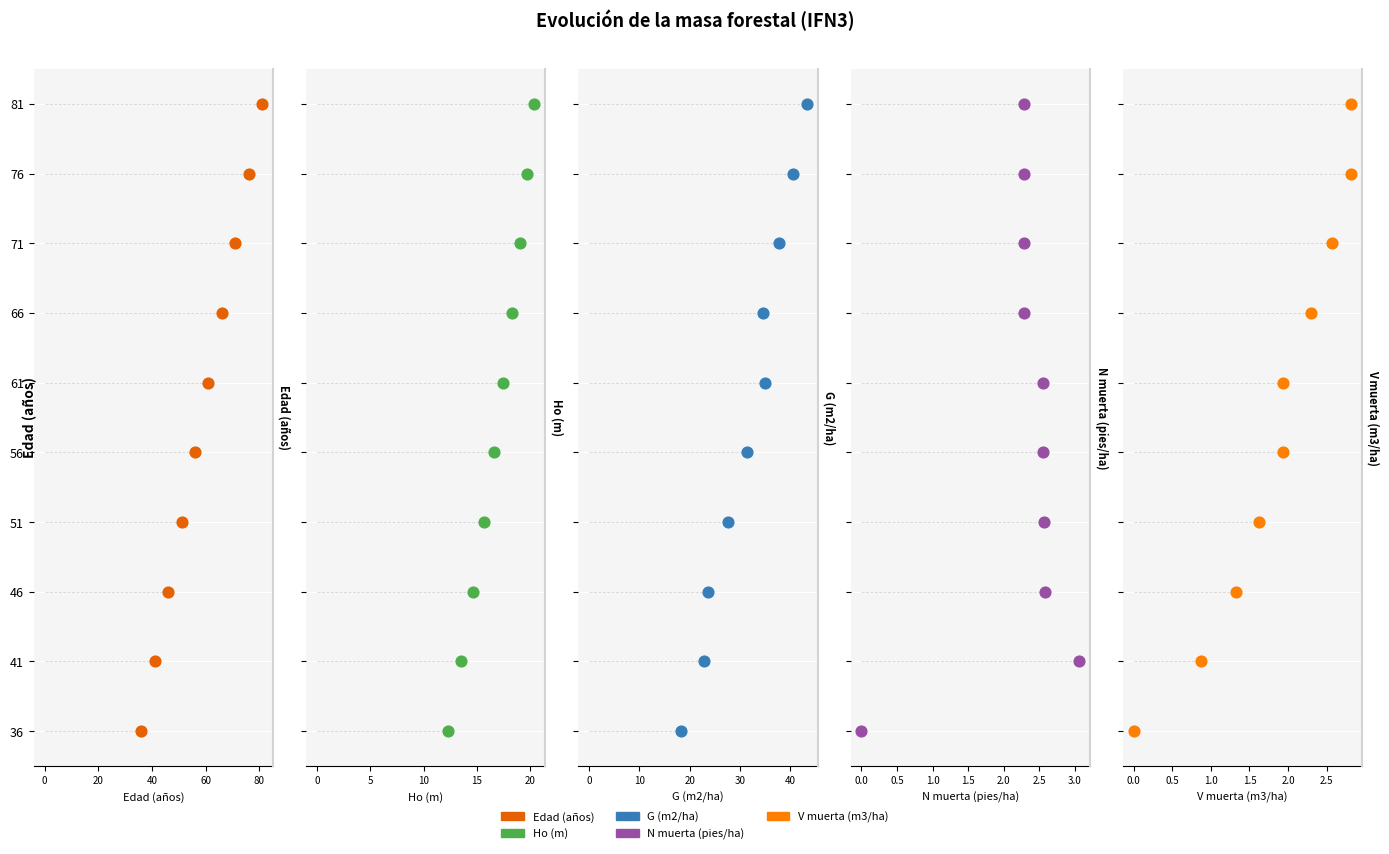

Which series has the widest spread of Y values?

Edad (años)